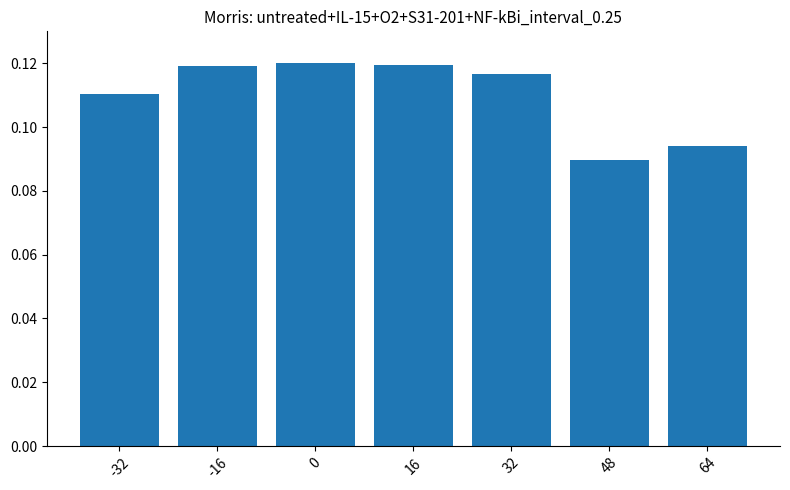

What is the sum of all values?

0.8